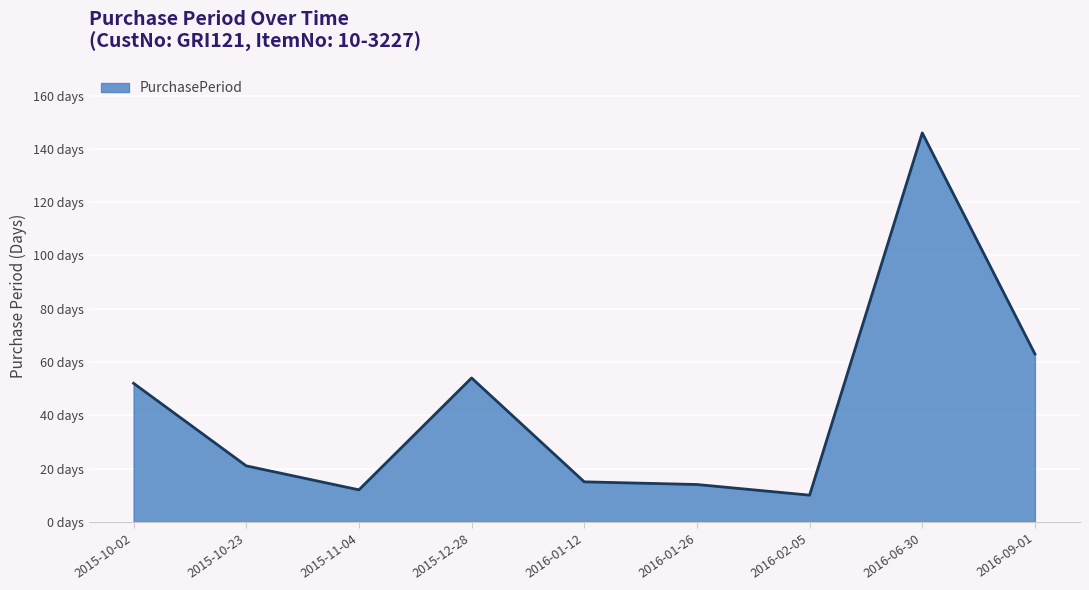

What is the average value?

43